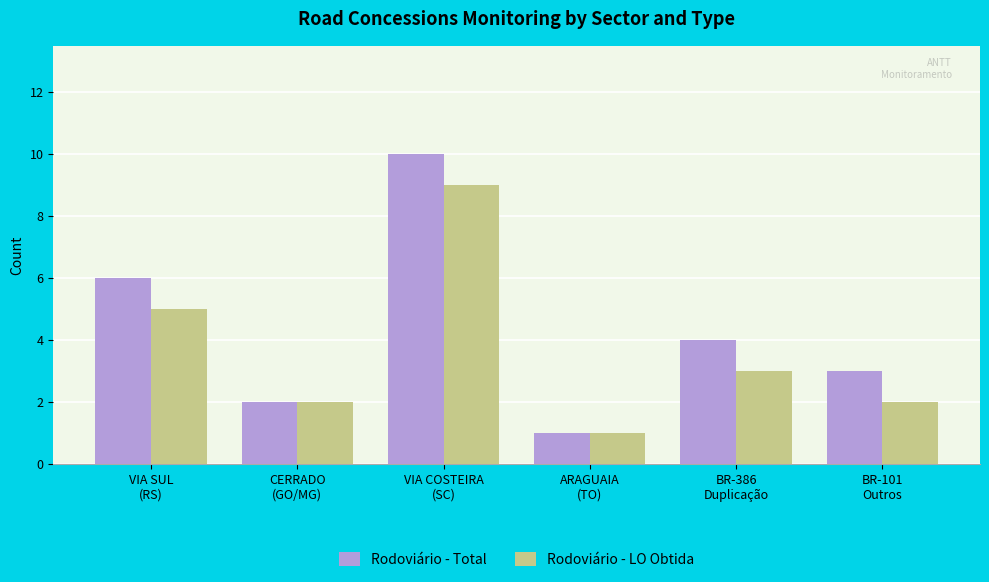

What is the average value of the Rodoviário - LO Obtida series?

4